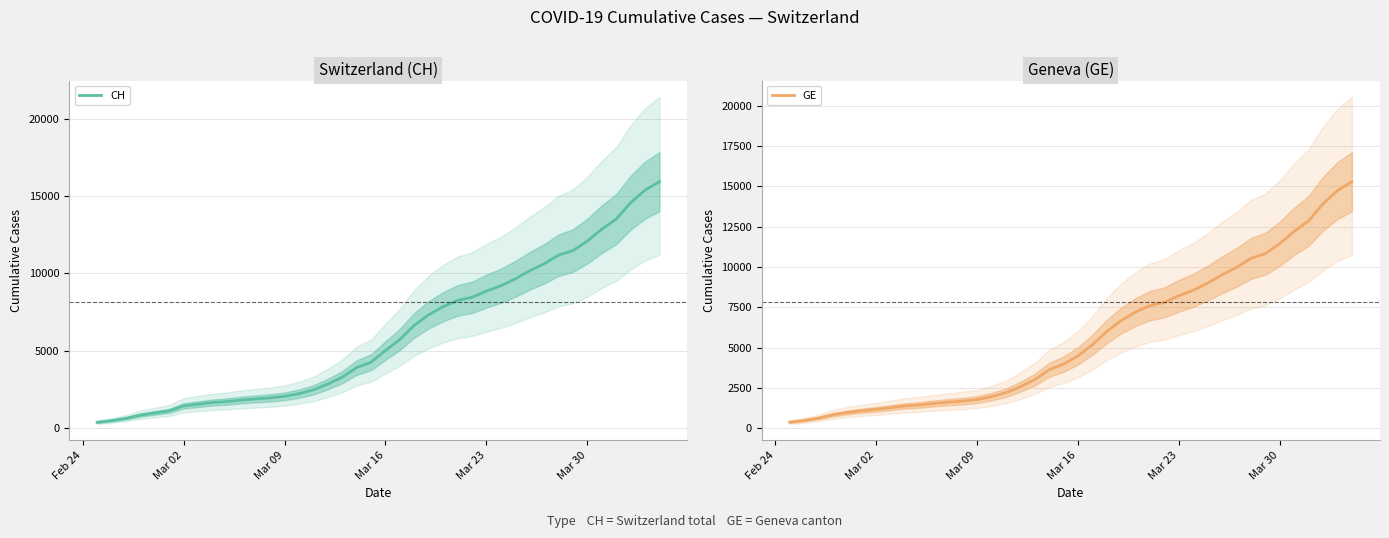

What is the minimum value for CH?

375